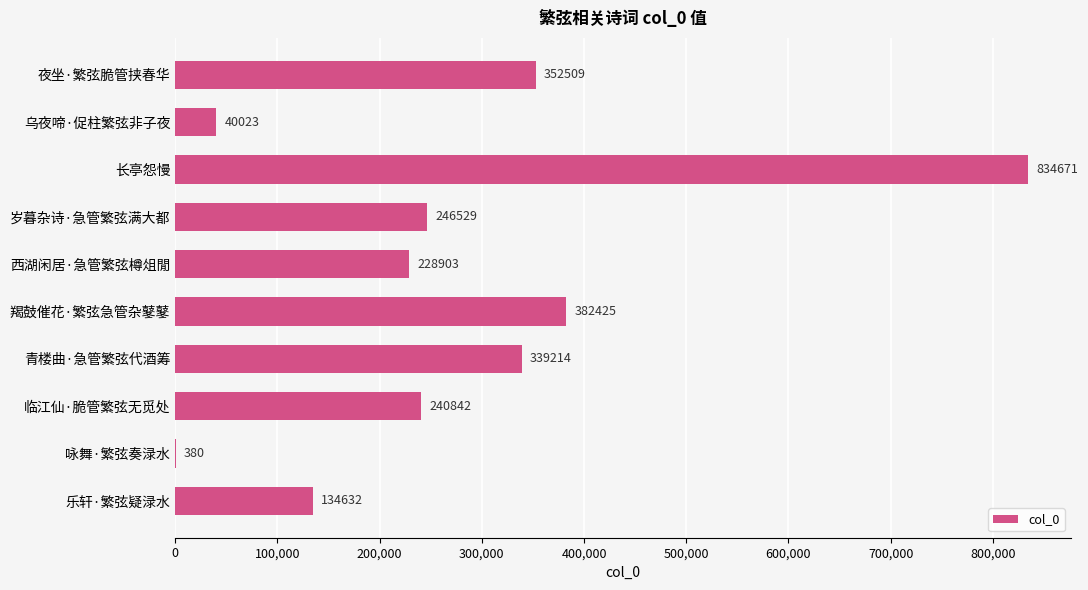

What is the sum of all values?

2800128